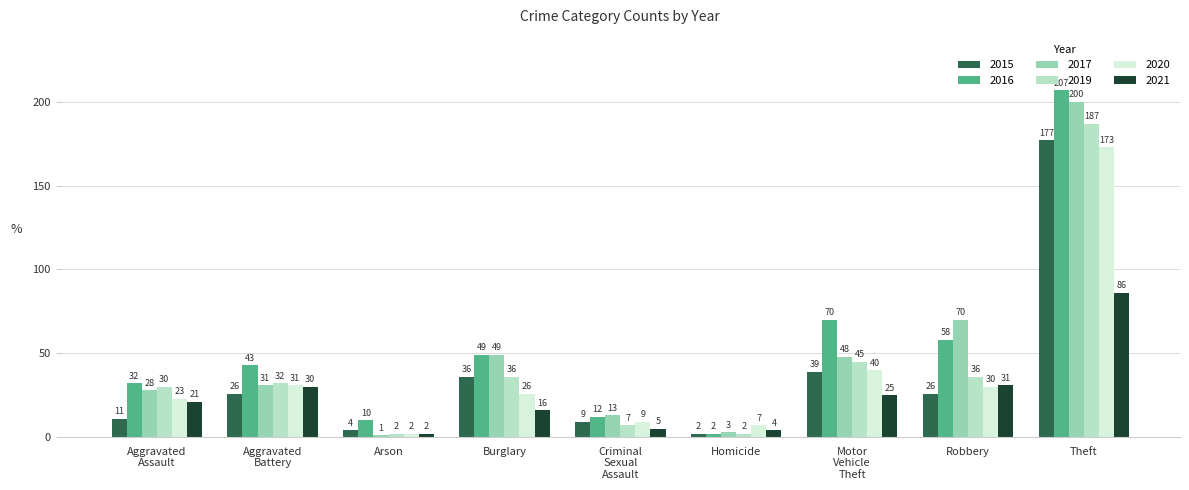

Which series has the largest total across all categories?

2016